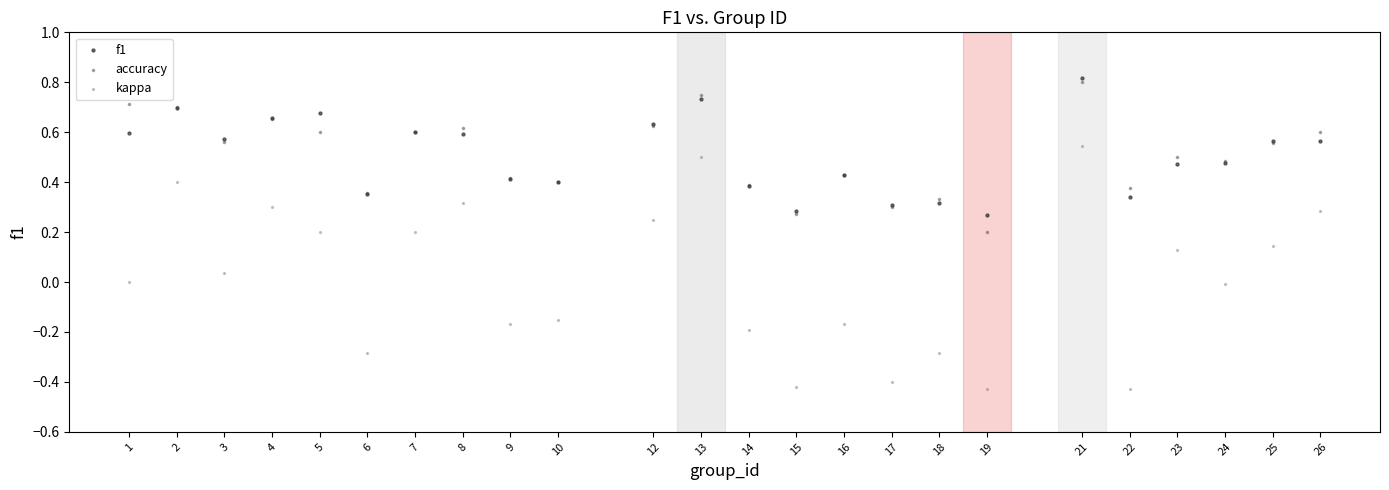

Which series contains the lowest Y value?

kappa